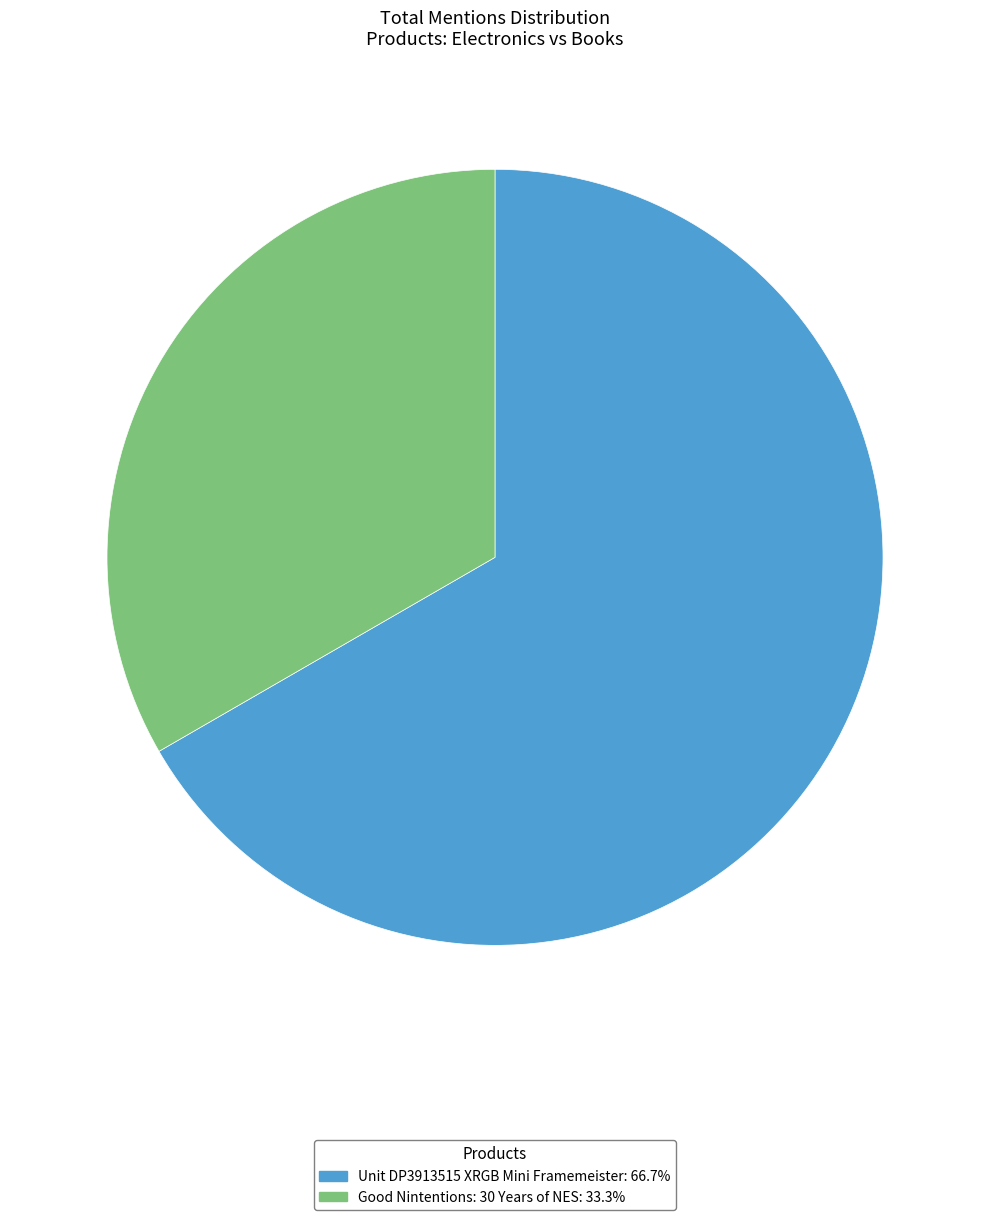

Between Unit DP3913515 XRGB Mini Framemeister and Good Nintentions: 30 Years of NES, which is larger?

Unit DP3913515 XRGB Mini Framemeister